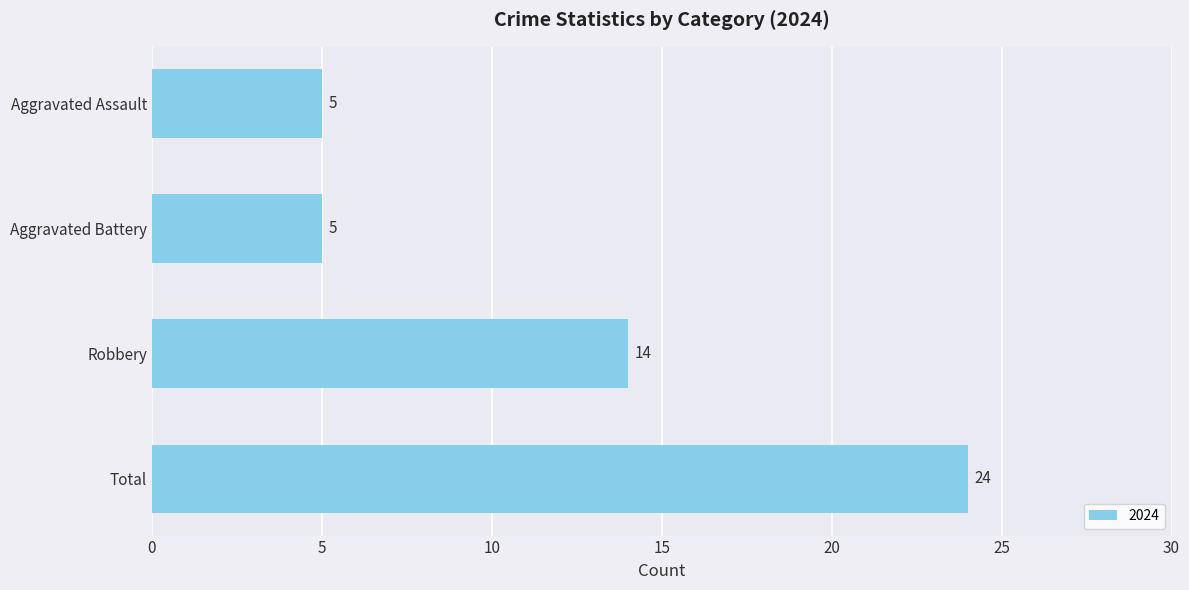

What is the smallest value displayed?

5